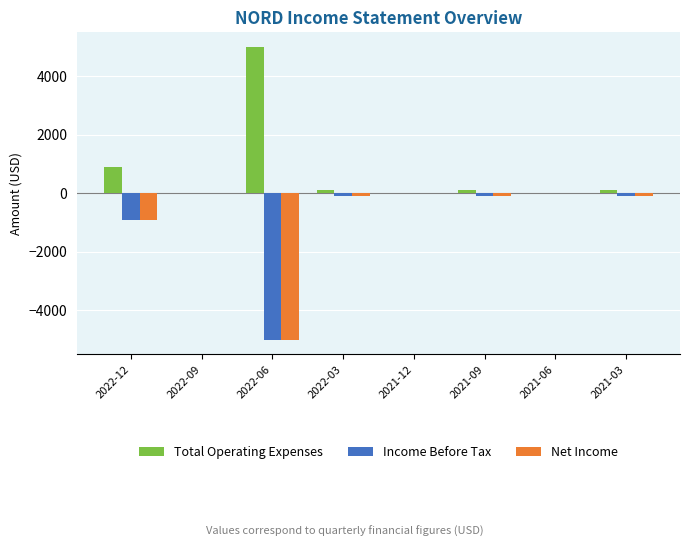

What is the sum of all Total Operating Expenses values?

6200